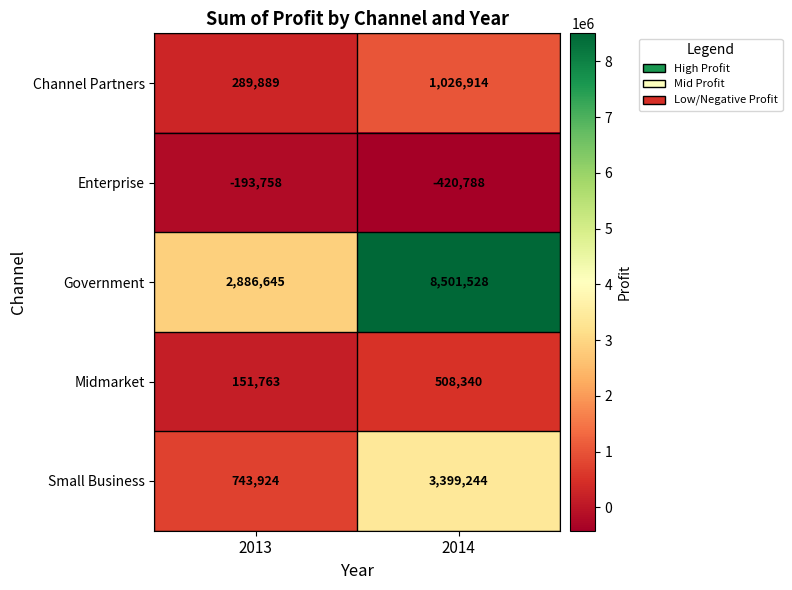

At 2013, list the series in order from largest to smallest.

Government, Small Business, Channel Partners, Midmarket, Enterprise